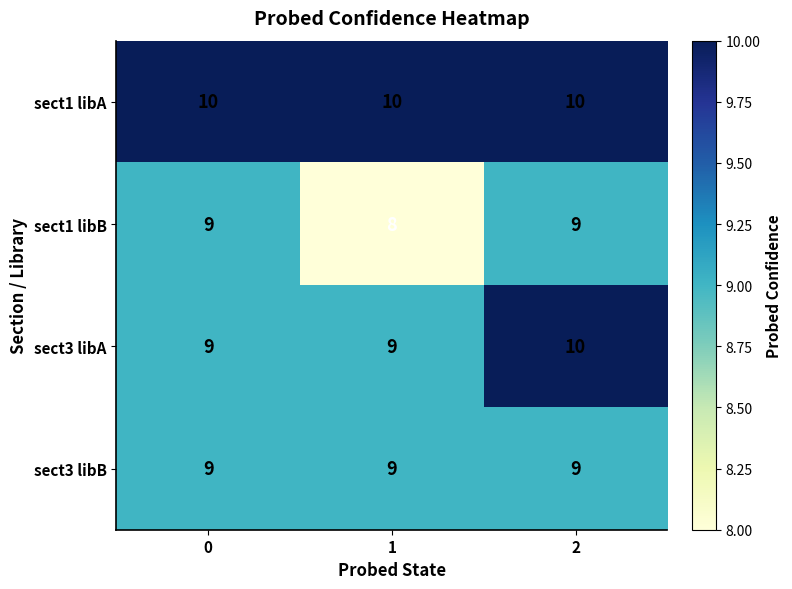

Which series has the largest total across all categories?

sect1 libA